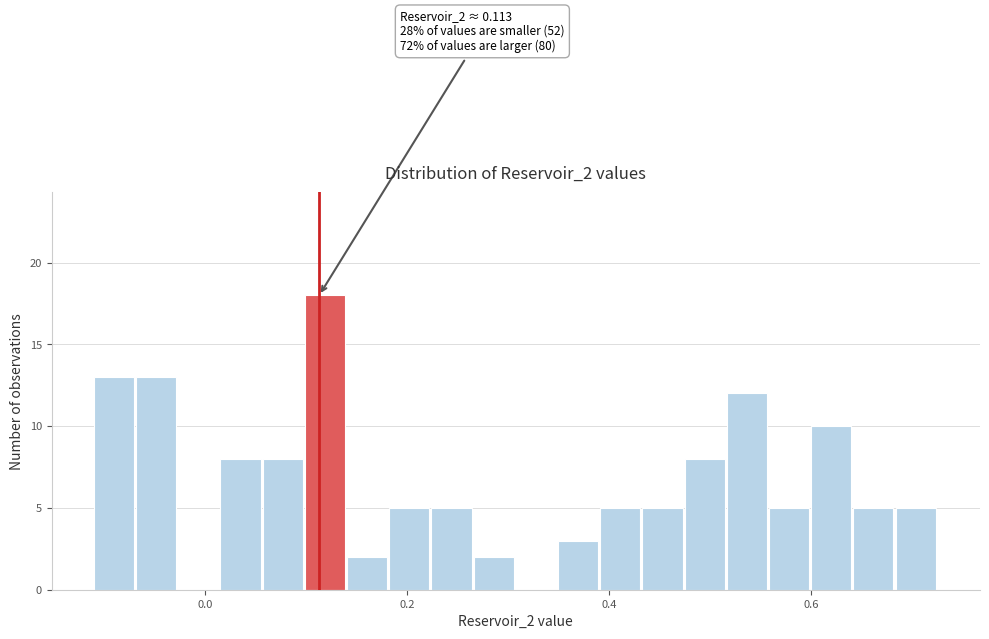

Read against the x-axis, roughly where is the centre of the tallest bar?

0.12